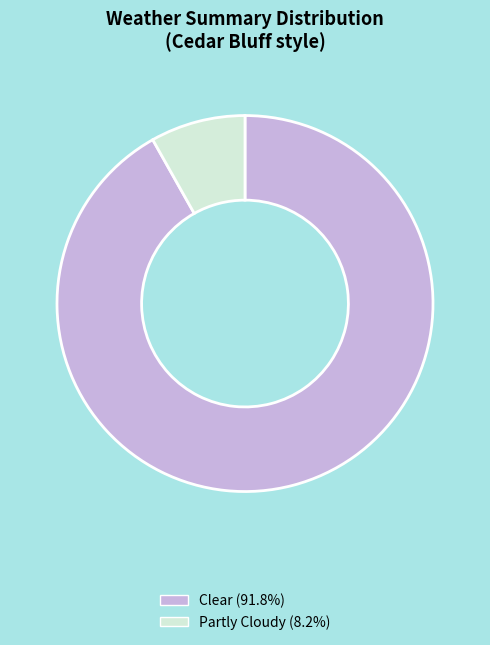

Rank the categories by value from lowest to highest.

Partly Cloudy, Clear